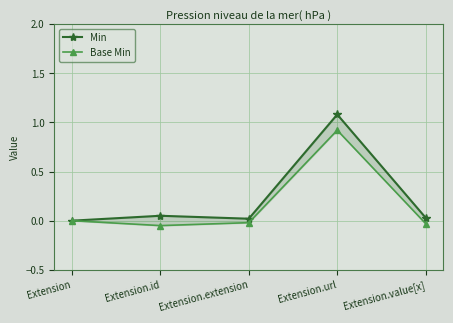

At how many categories does at least one series exceed 0?

4